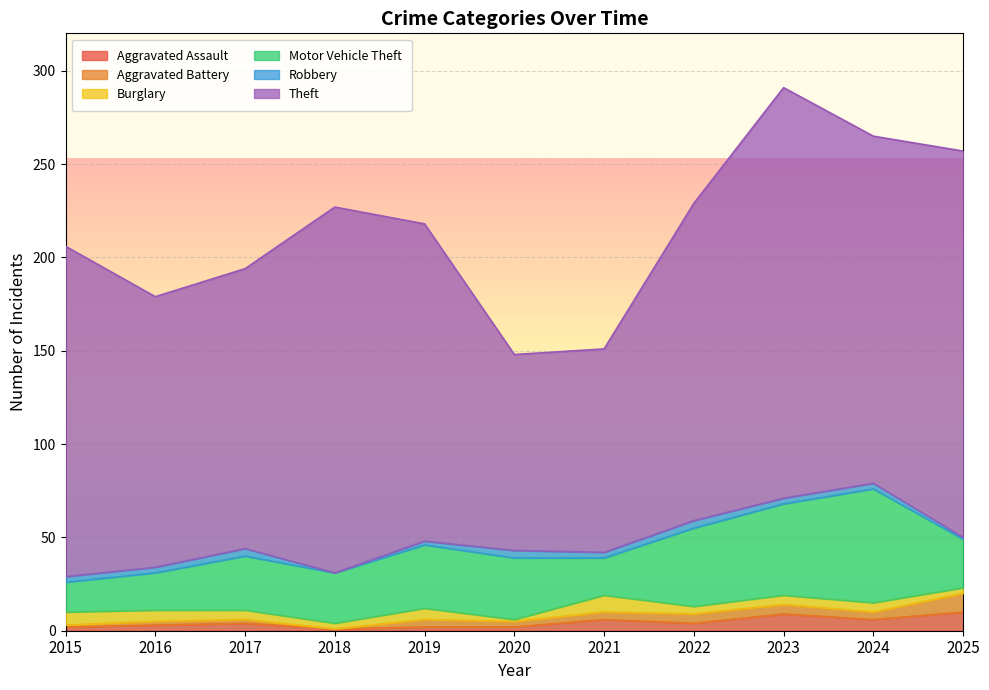

How many intersections are there between Burglary and Aggravated Battery?

4